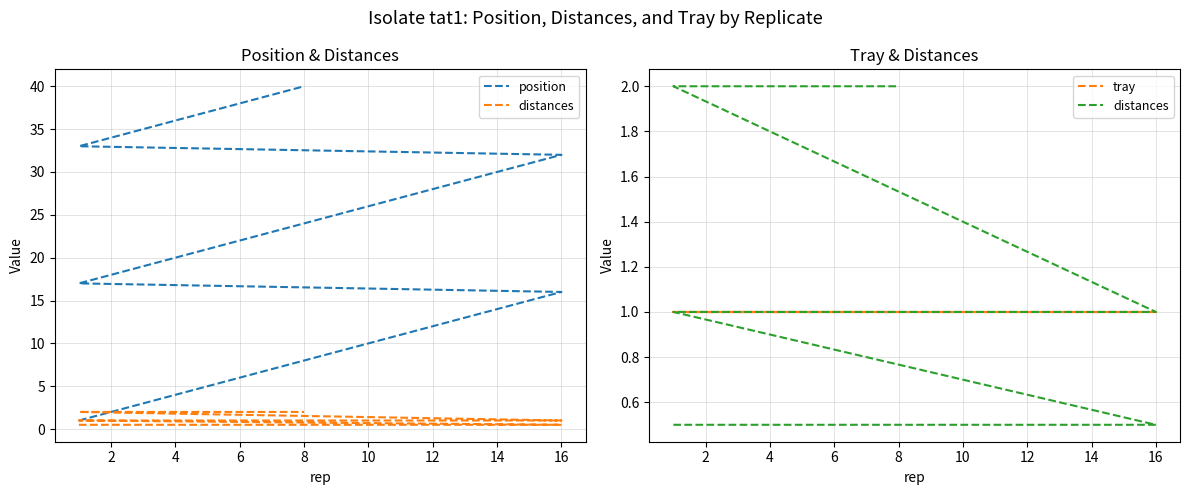

Where is distances nearest to the value 1?

16